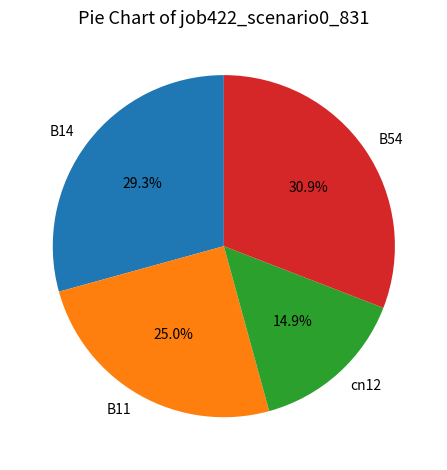

Which category has the biggest portion of the pie?

B54